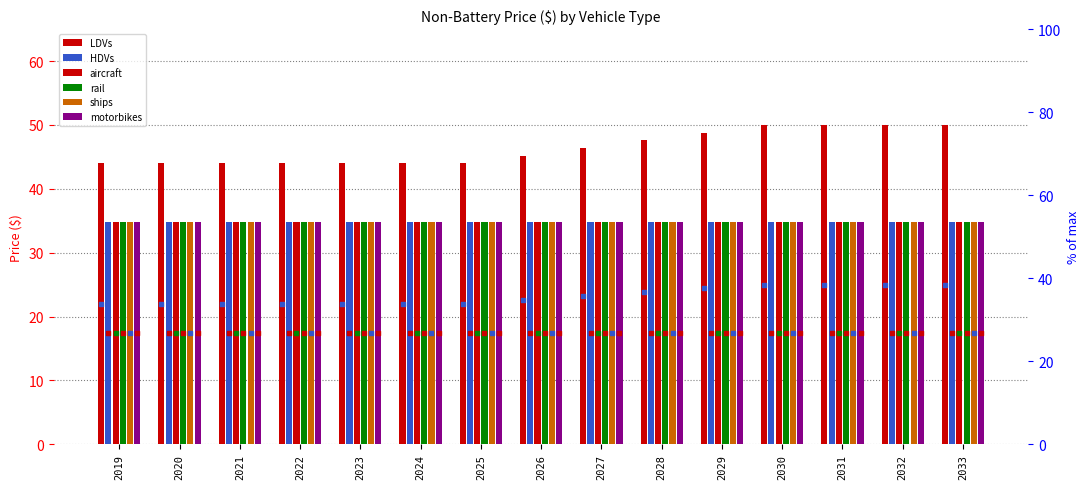

Is the value of LDVs at 2024 greater than the value of motorbikes at 2031?

Yes